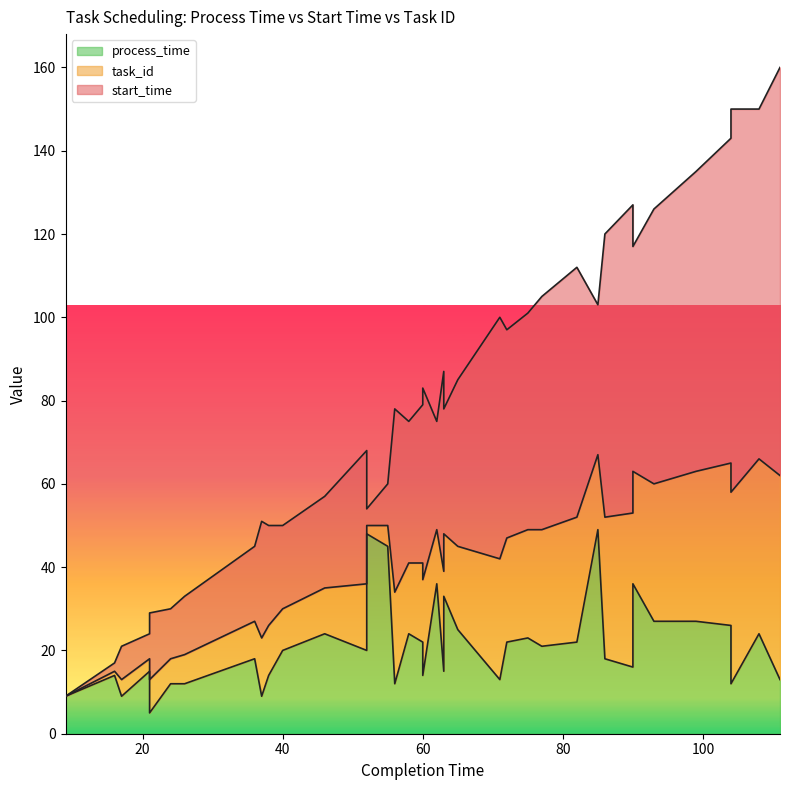

Read the process_time value at 77.

21